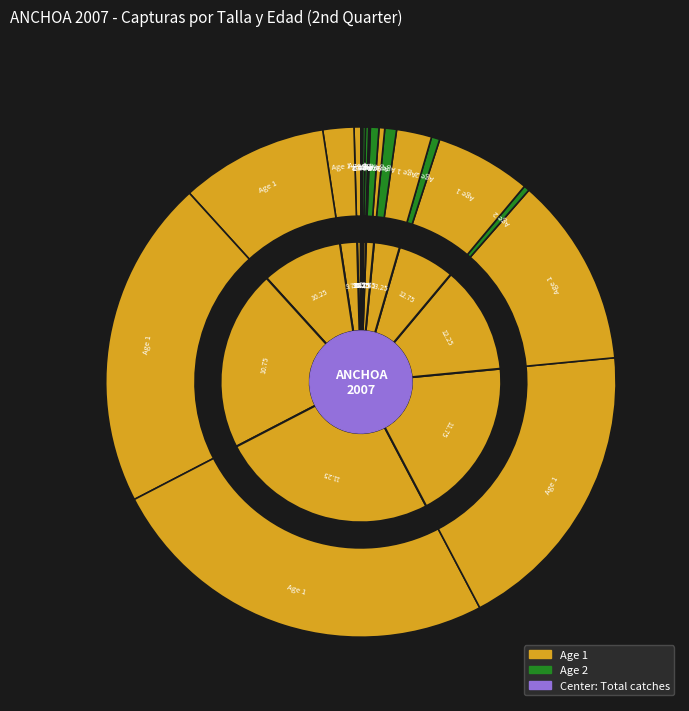

Which slice is the largest?

11.25